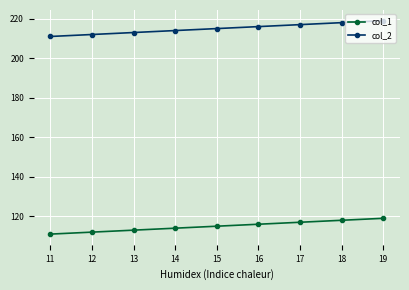

Reading right to left, transcribe all the data shown in this chart.

col_1: 119	118	117	116	115	114	113	112	111
col_2: 219	218	217	216	215	214	213	212	211